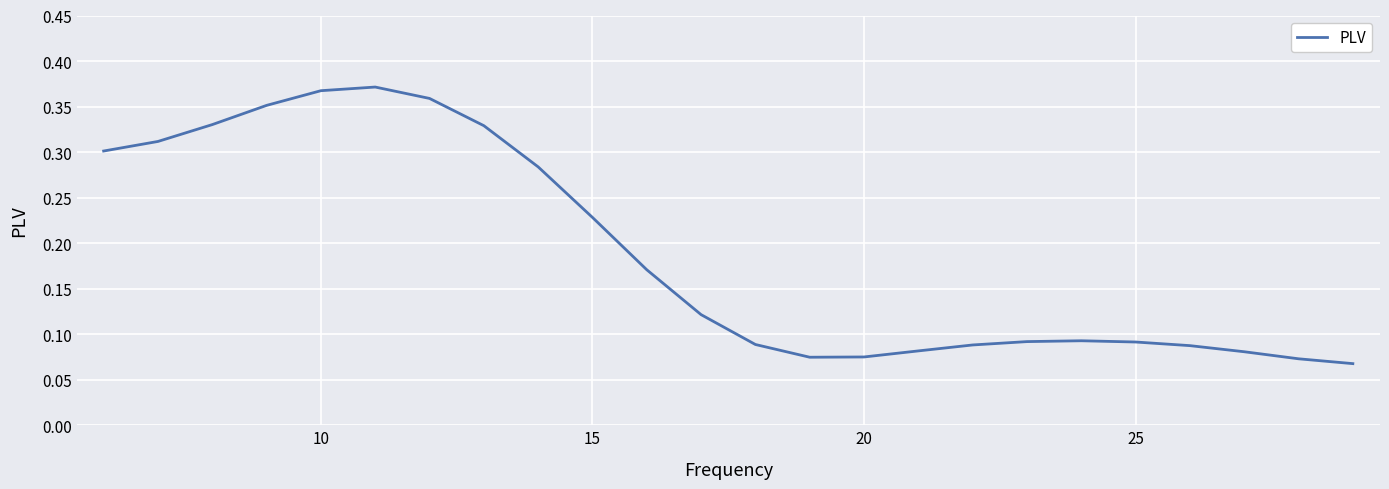

True or false: the data shows 0.6 at 10.

False